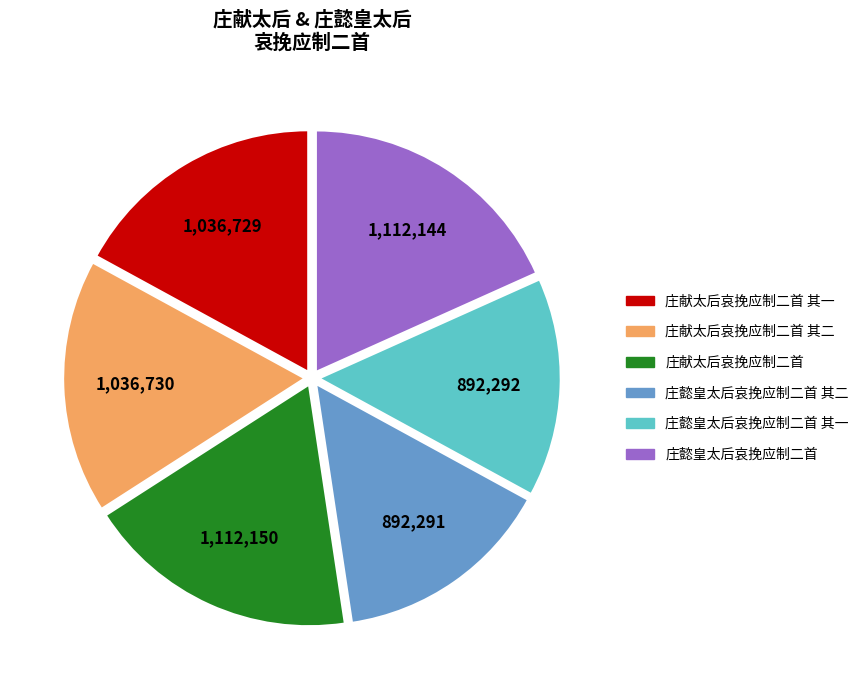

The 庄献太后哀挽应制二首 slice represents 18% of the pie. True or false?

True